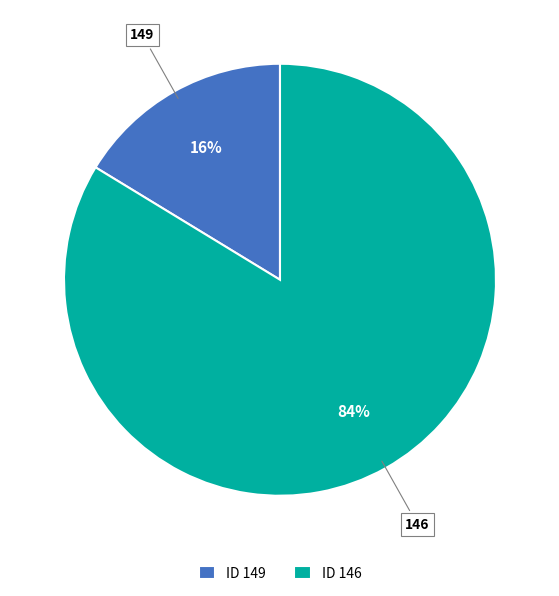

To the nearest percent, what is the average slice percentage?

50%